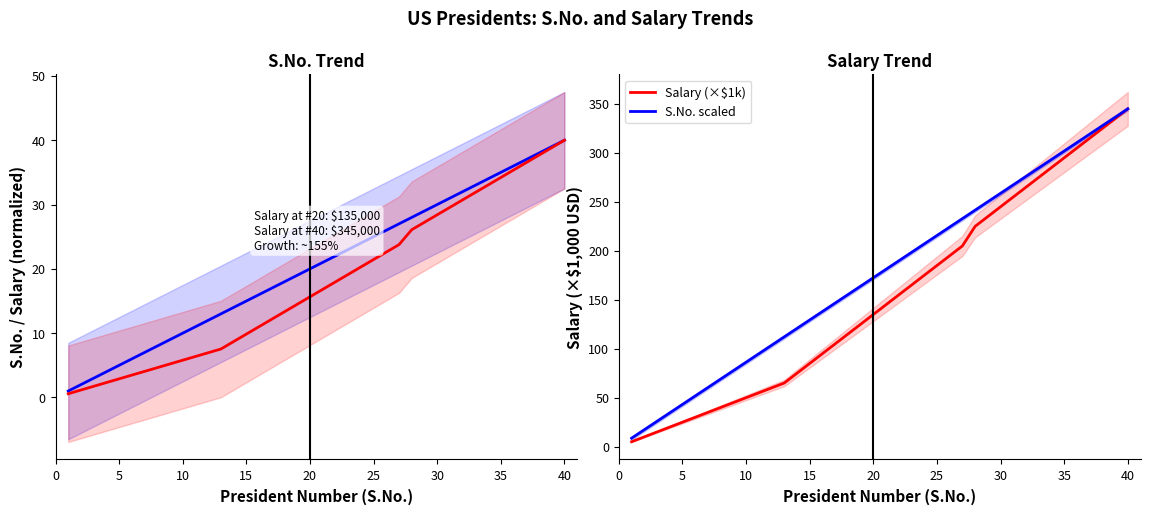

Which category has the highest value in the Salary (×$1k) series?

40